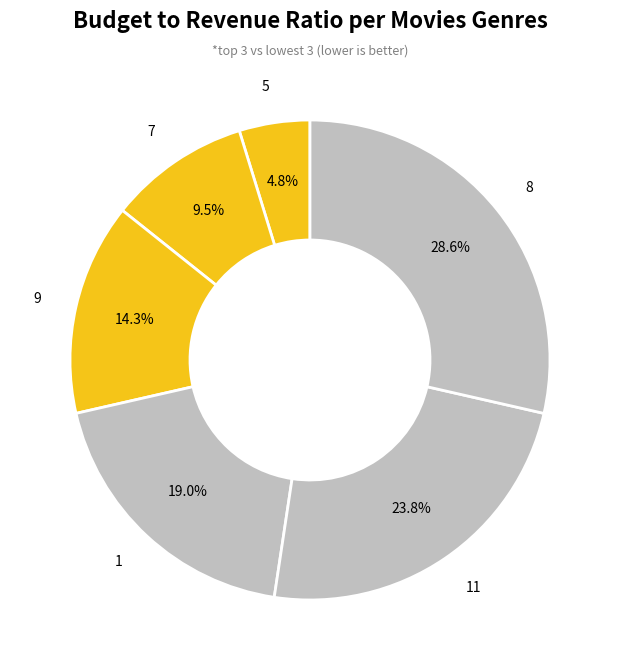

To the nearest percent, what is the difference between the largest and smallest slice percentages?

24%